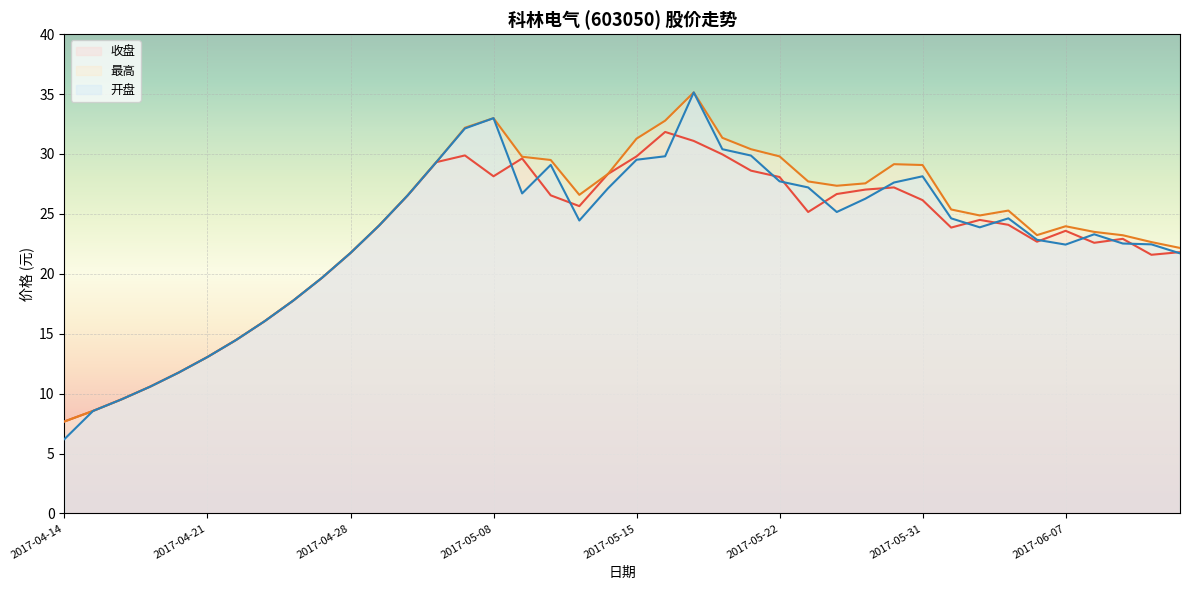

What is the difference between the second highest and minimum values in the 最高 series?

25.3